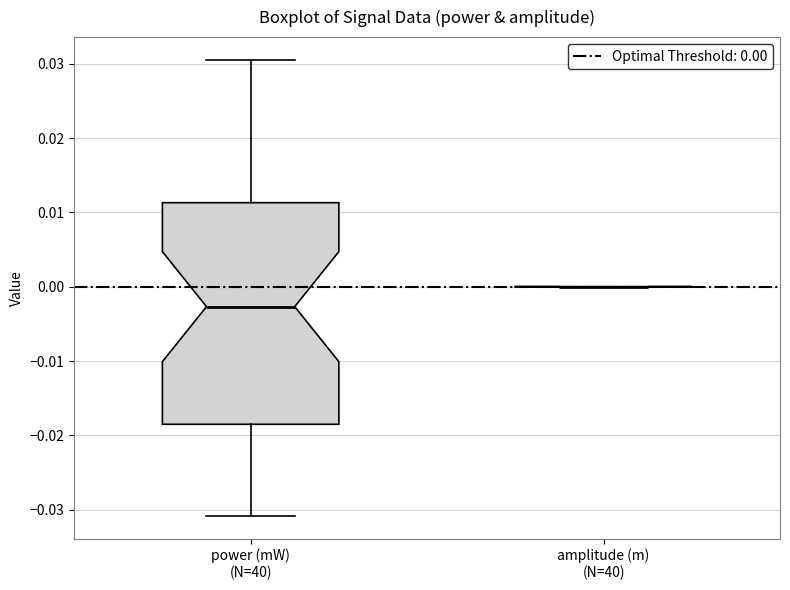

Reading left to right, read every box against the y-axis: the position of its median line, the range the box covers, and the ends of its whiskers. The values are not printed on the chart, so give them approximately, as read against the axis.

power (mW) (N=40): median -0.003, box -0.019 to 0.011, whiskers -0.031 to 0.031
amplitude (m) (N=40): box collapsed to a line at 0.000, whiskers 0.000 to 0.000